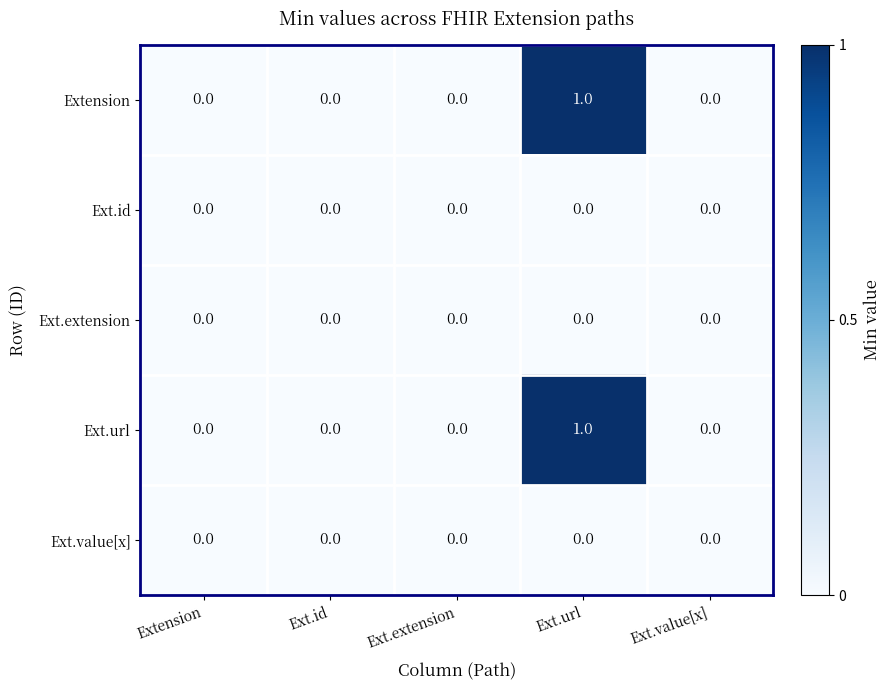

Count the number of data series in this chart.

5